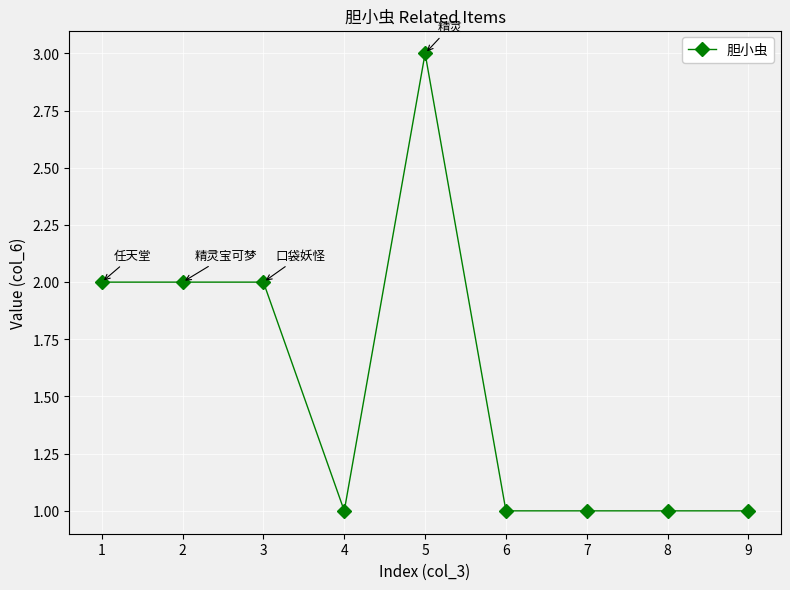

Which label corresponds to the largest value in the chart?

5